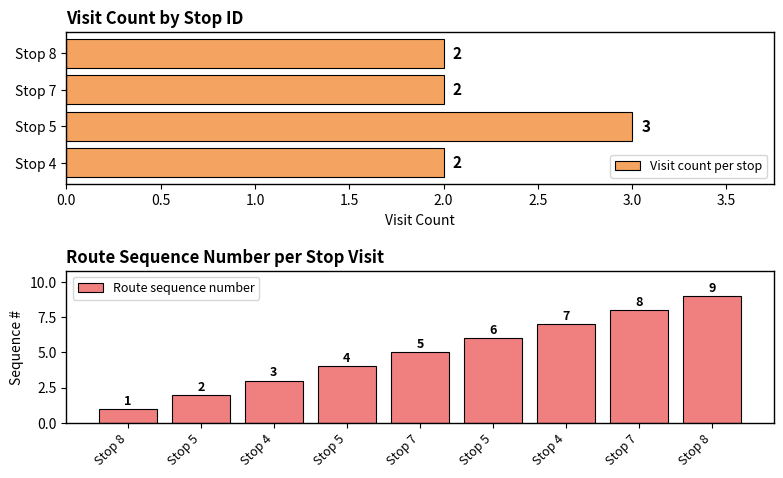

What is the difference between the maximum and minimum values?

8